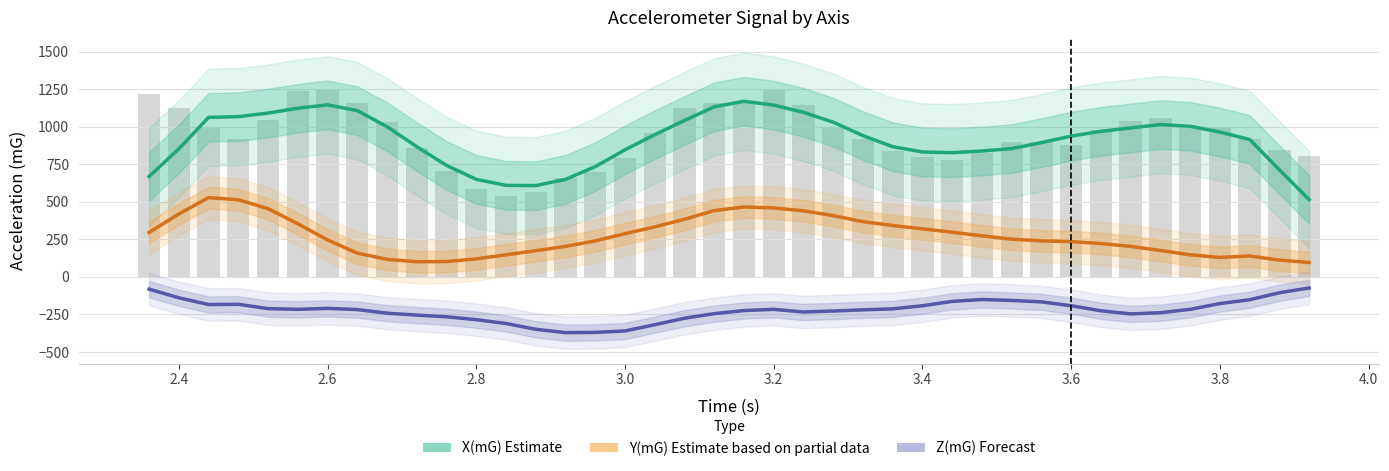

List the series in order of their overall mean, lowest first.

Z(mG) Forecast, Y(mG) Estimate based on partial data, X(mG) Estimate